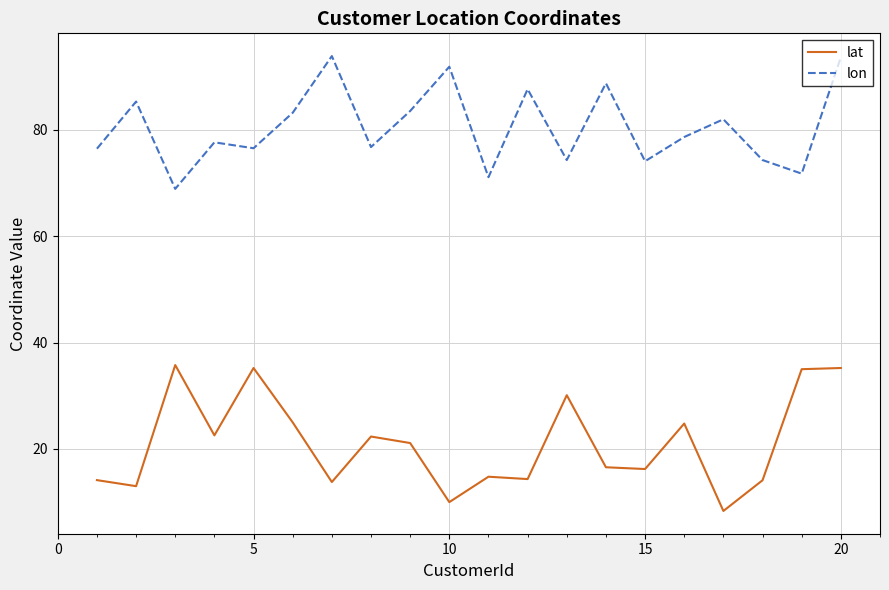

At how many categories does at least one series exceed 46?

20